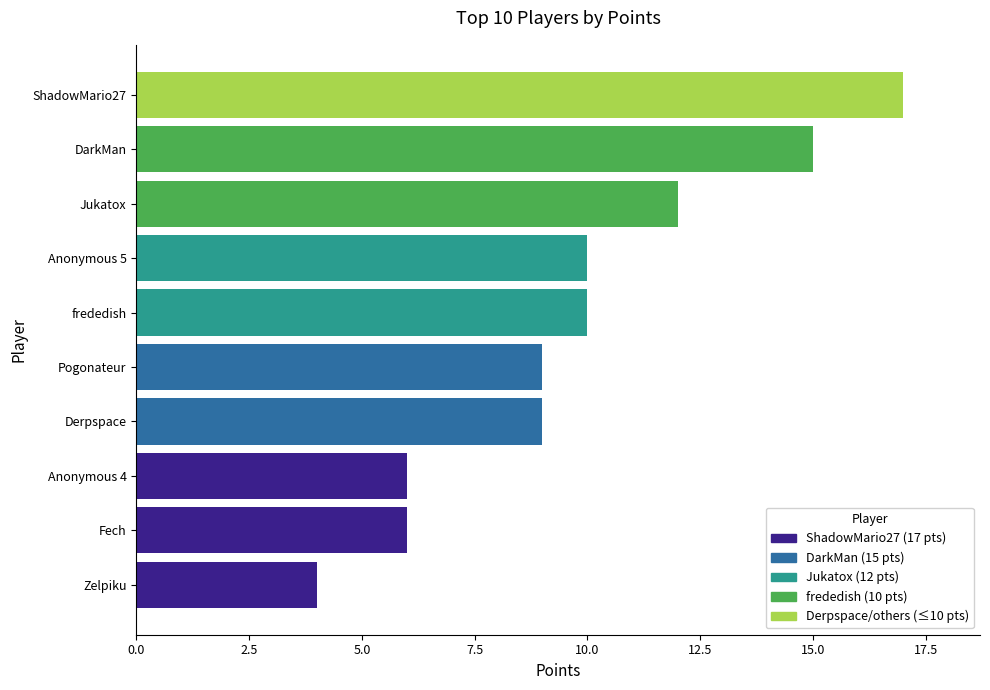

What is the average value?

10